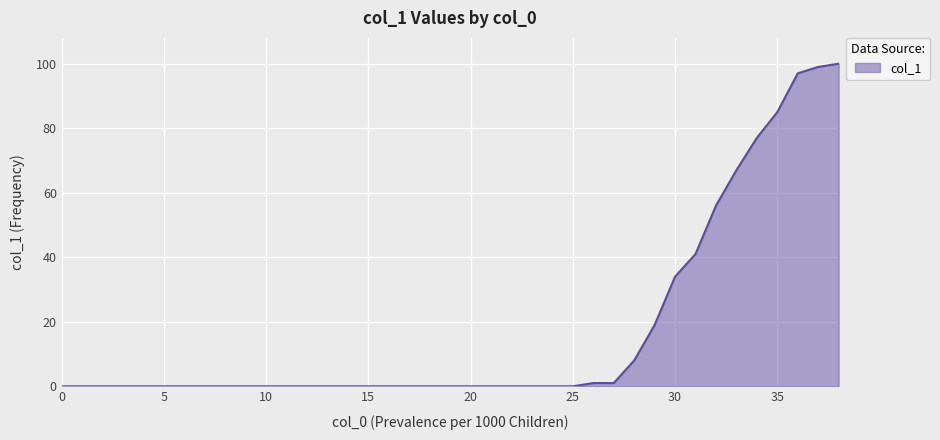

What is the greatest value displayed?

100